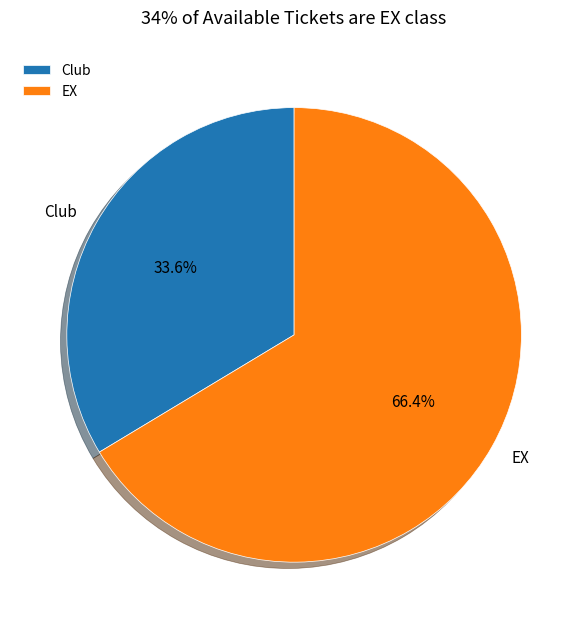

How many slices are in this pie chart?

2